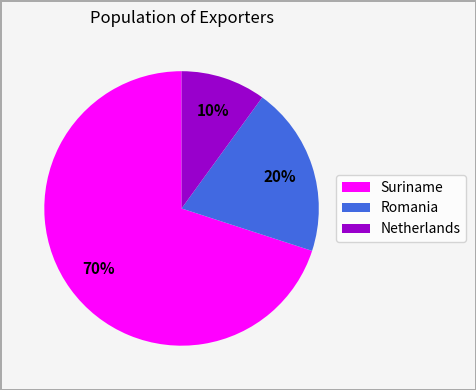

Which category accounts for the majority?

Suriname